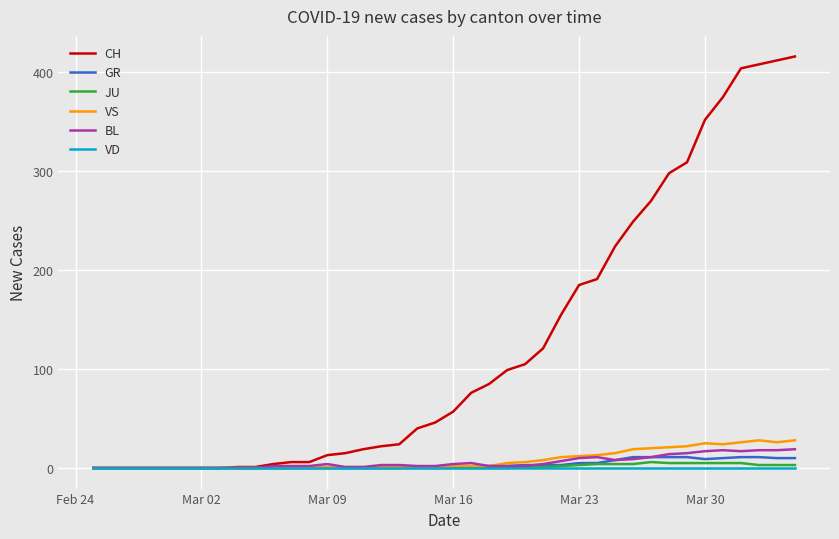

Which series has the largest total across all categories?

CH